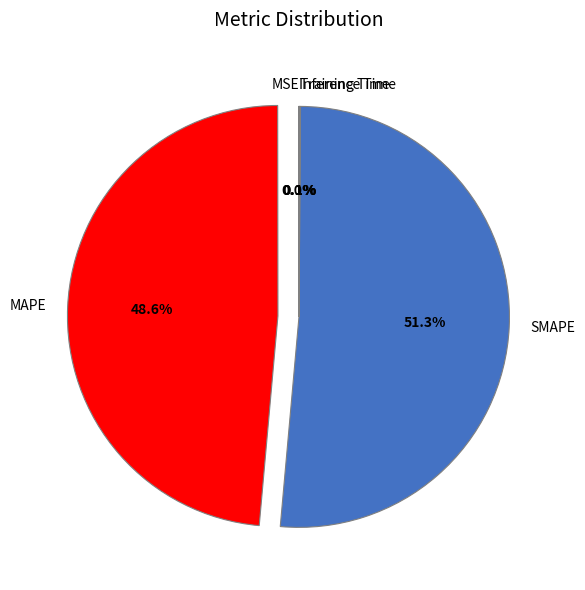

Which category has the biggest portion of the pie?

SMAPE